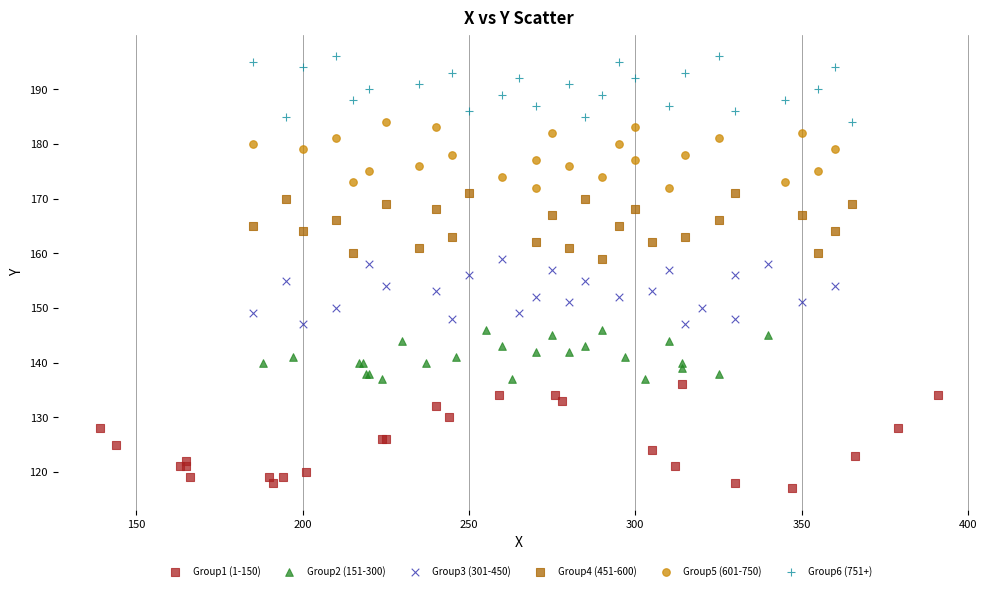

Which series has the largest Y range (max minus min)?

Group1 (1-150)